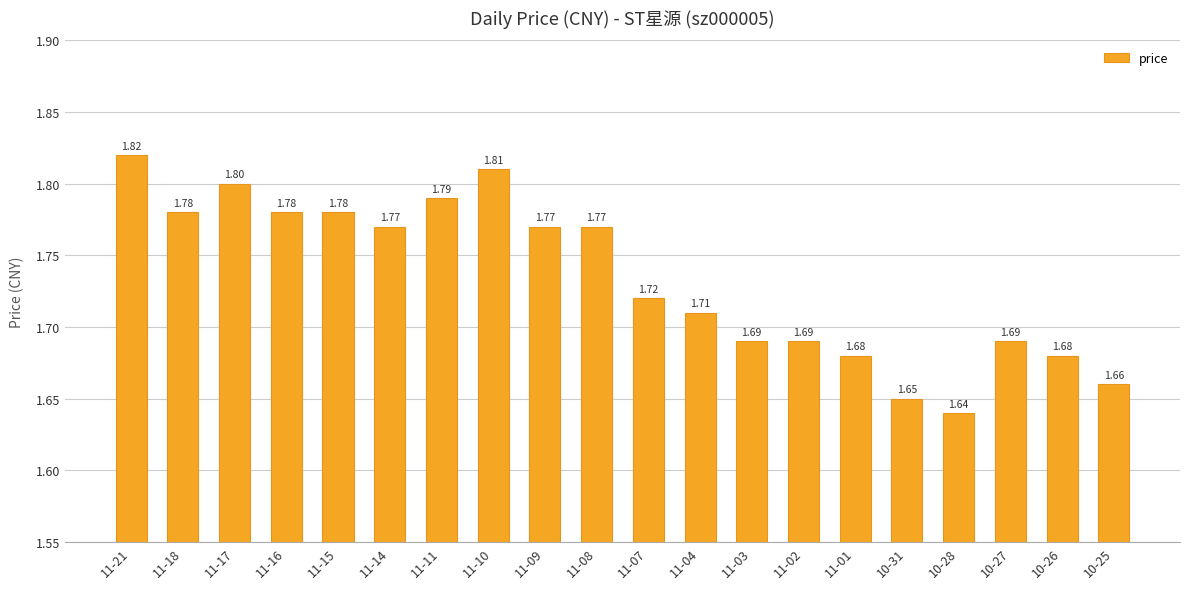

Count the number of categories in the chart.

20